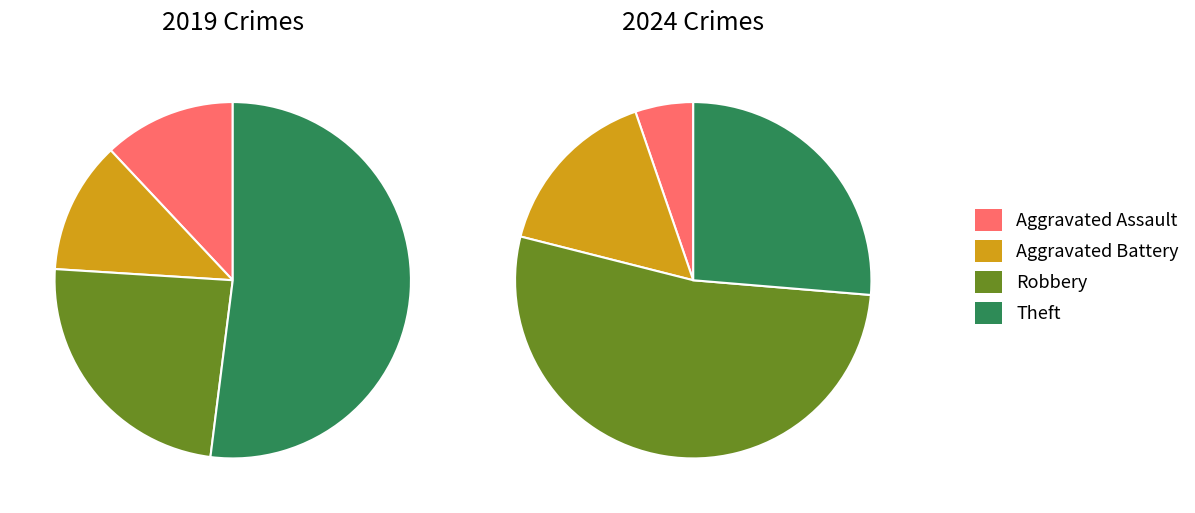

Count the number of slices in the pie.

4